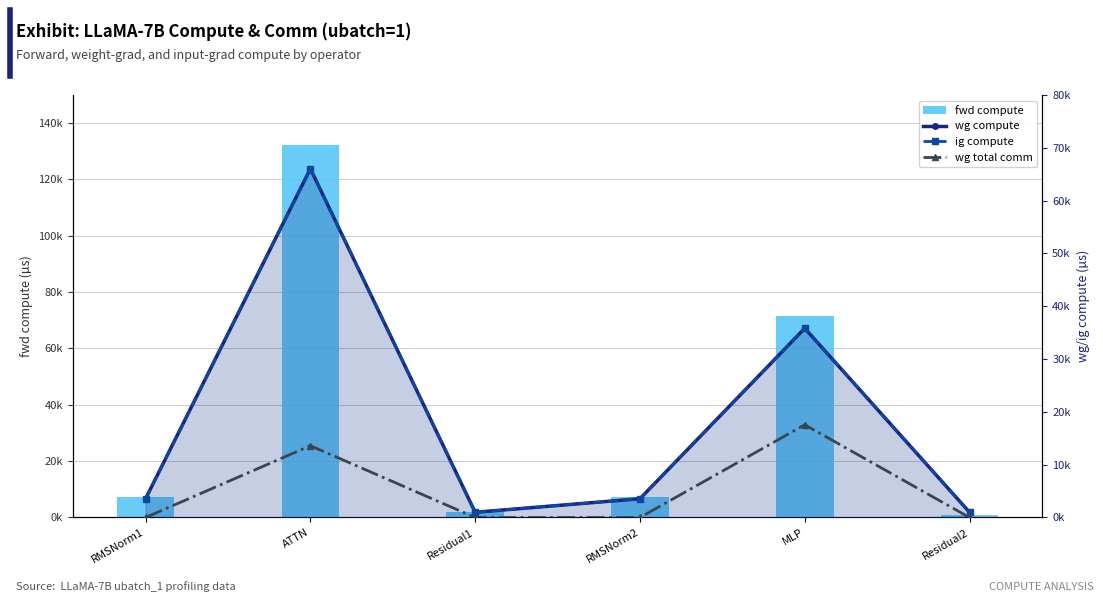

What is the value of the wg total comm bar at the 5th from the left?

17550.6